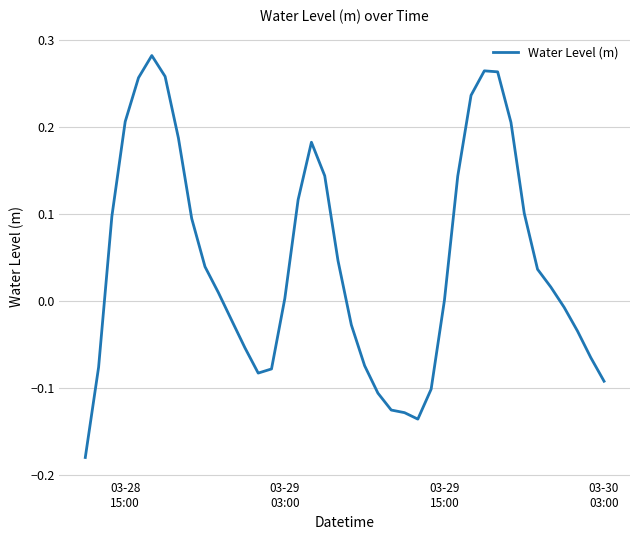

What is the difference between the maximum and minimum values?

0.5